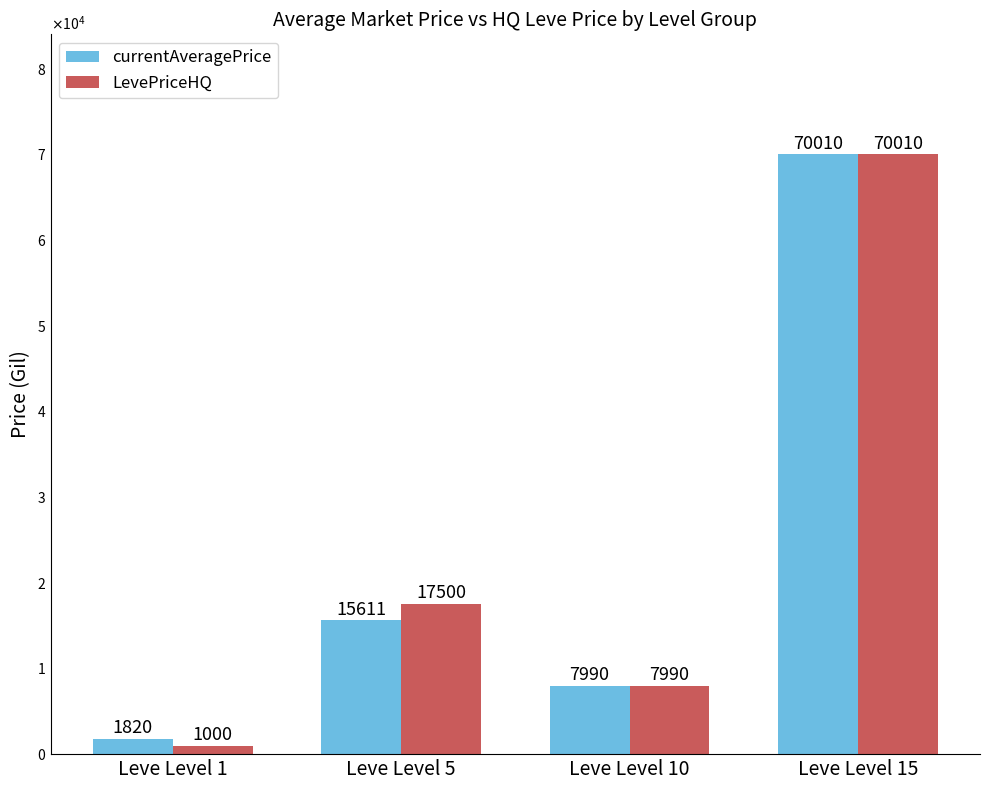

At which category does the chart reach its peak across all series?

Leve Level 15